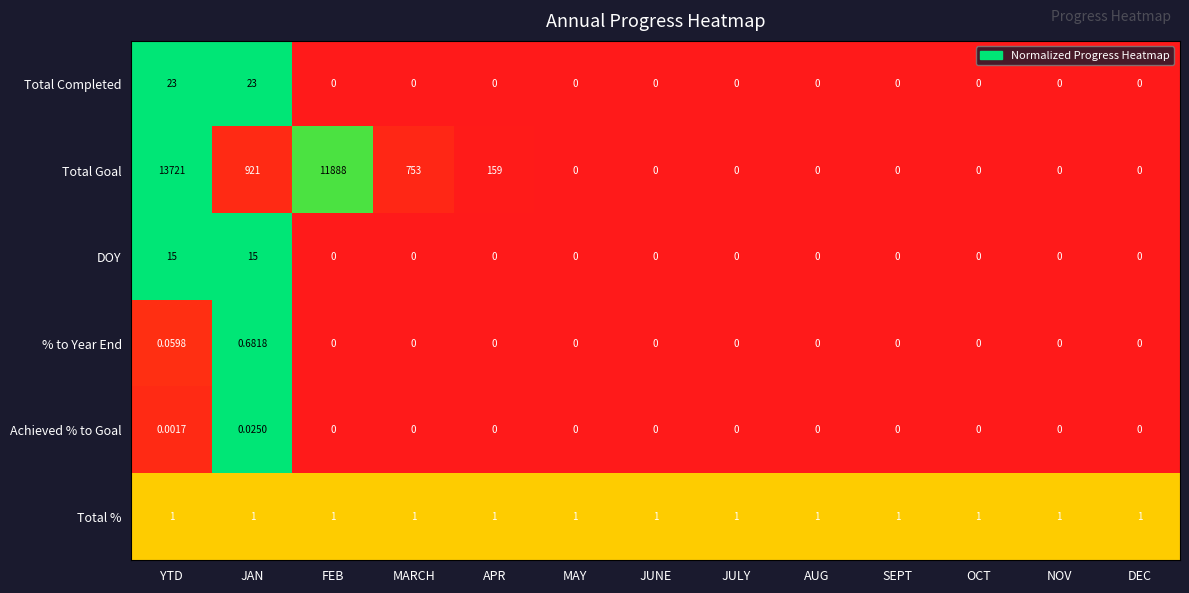

Which series has the widest spread of values?

Total Goal